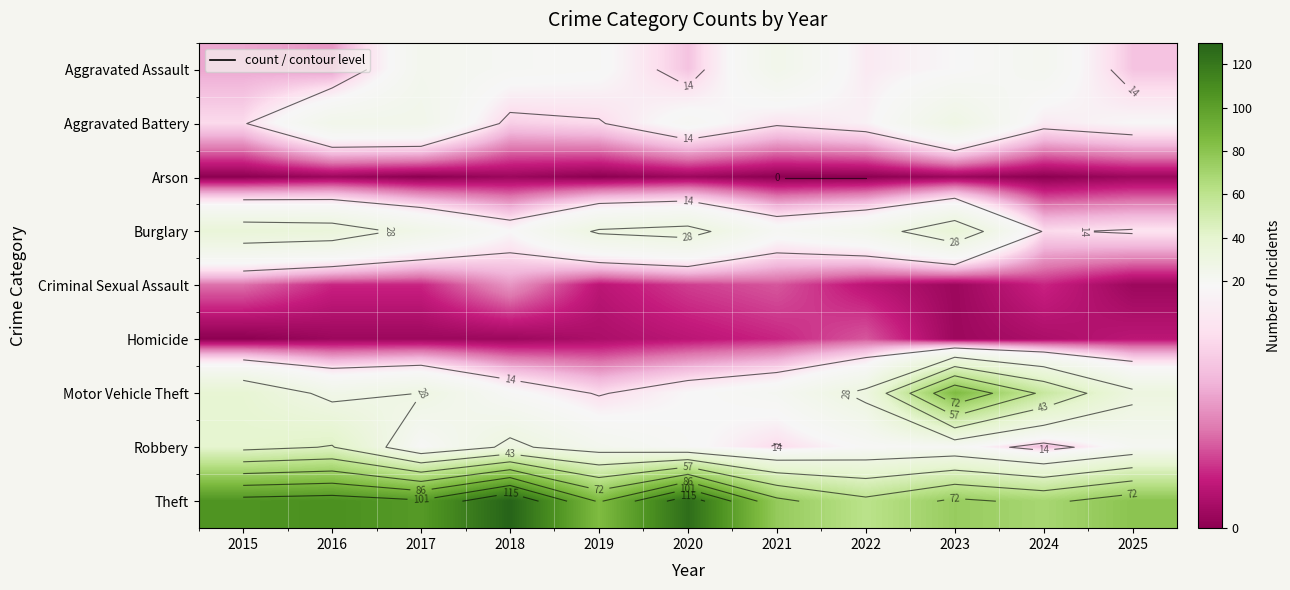

At which category does the chart reach its peak across all series?

2018